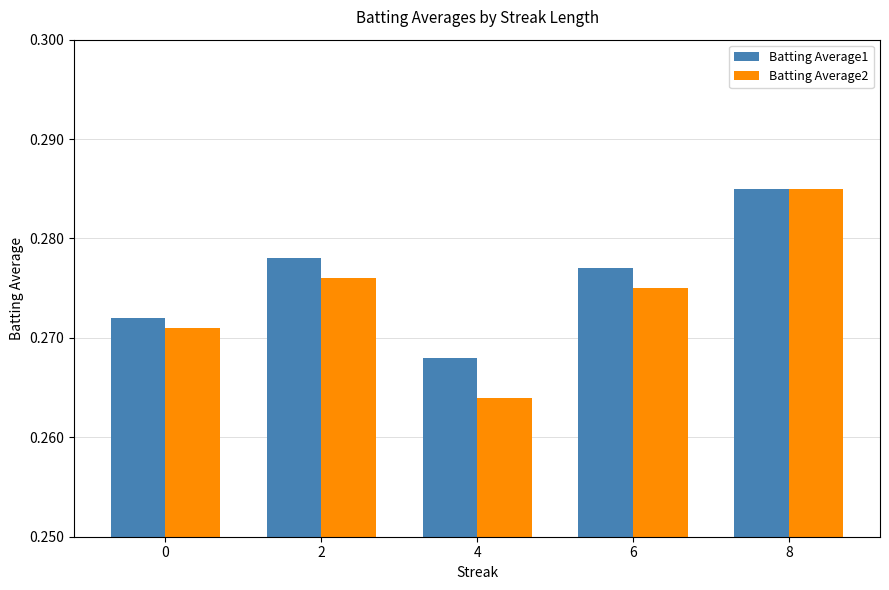

Is the value of Batting Average1 at 0 greater than the value of Batting Average2 at 0?

Yes